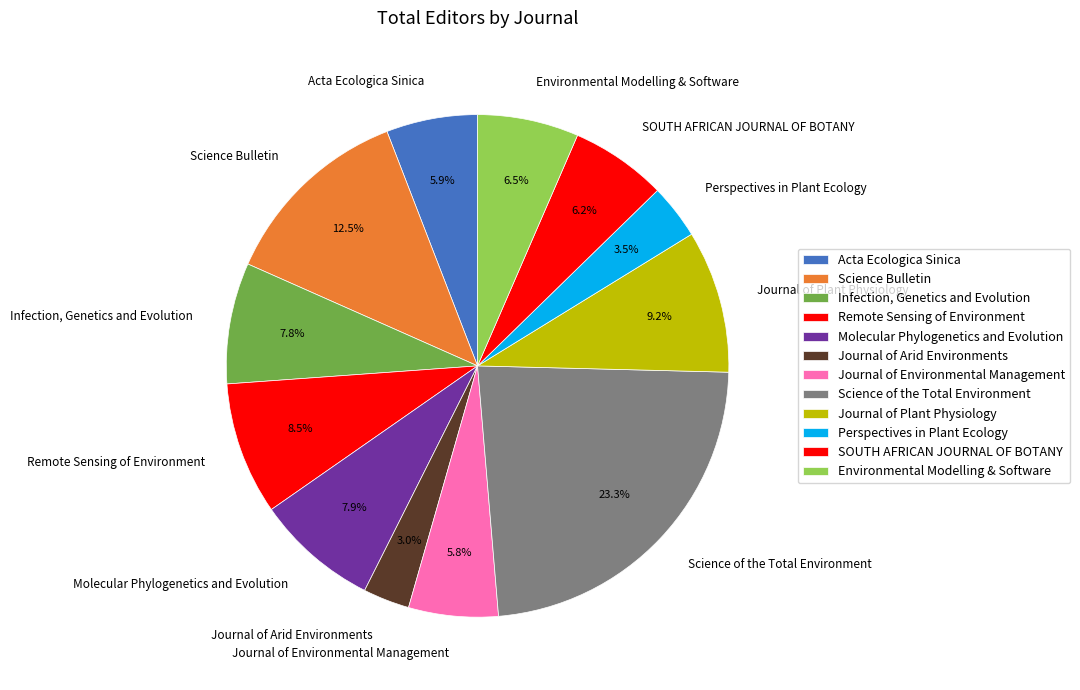

Which has a higher value, Perspectives in Plant Ecology or Journal of Arid Environments?

Perspectives in Plant Ecology